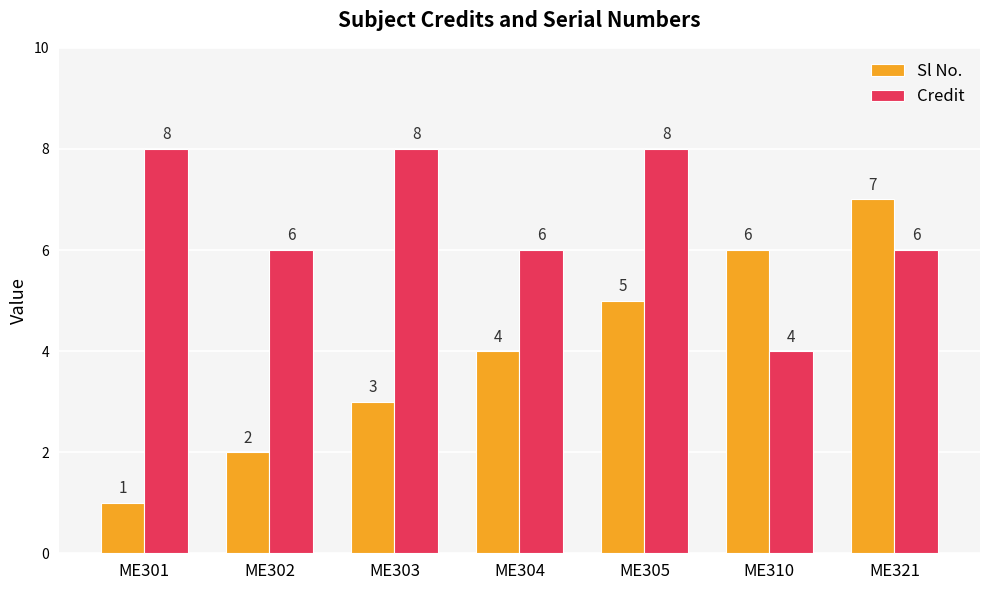

Rank the series by their average value, from highest to lowest.

Credit, Sl No.